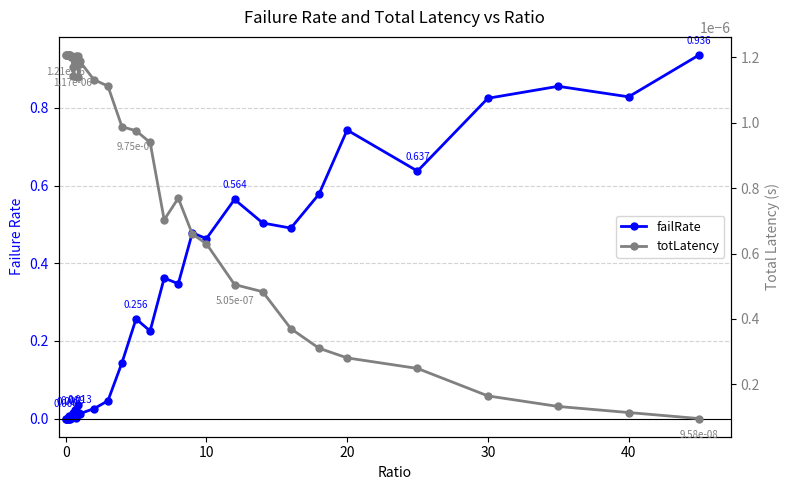

Which series has the largest range (max minus min)?

failRate